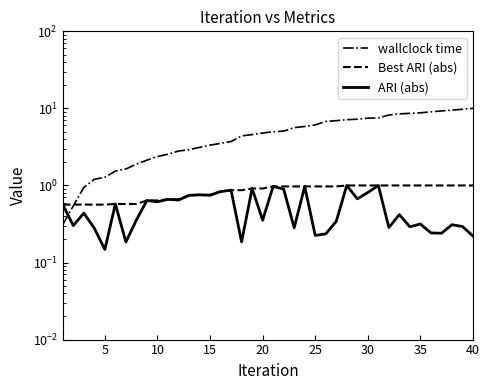

Reading left to right, transcribe all the data shown in this chart.

wallclock time: 0.3	0.5	0.9	1.2	1.3	1.5	1.6	1.9	2.1	2.4	2.5	2.8	2.9	3.1	3.3	3.5	3.7	4.4	4.6	4.8	5.0	5.1	5.6	5.8	6.1	6.8	6.9	7.1	7.2	7.5	7.5	8.2	8.5	8.6	8.8	9.0	9.3	9.5	9.7	10.0
Best ARI (abs): 0.6	0.6	0.6	0.6	0.6	0.6	0.6	0.6	0.6	0.6	0.7	0.7	0.7	0.8	0.8	0.8	0.9	0.9	0.9	0.9	1.0	1.0	1.0	1.0	1.0	1.0	1.0	1.0	1.0	1.0	1.0	1.0	1.0	1.0	1.0	1.0	1.0	1.0	1.0	1.0
ARI (abs): 0.6	0.3	0.4	0.3	0.1	0.6	0.2	0.4	0.6	0.6	0.7	0.6	0.7	0.8	0.7	0.8	0.9	0.2	0.9	0.4	1.0	0.9	0.3	1.0	0.2	0.2	0.3	1.0	0.7	0.8	1.0	0.3	0.4	0.3	0.3	0.2	0.2	0.3	0.3	0.2